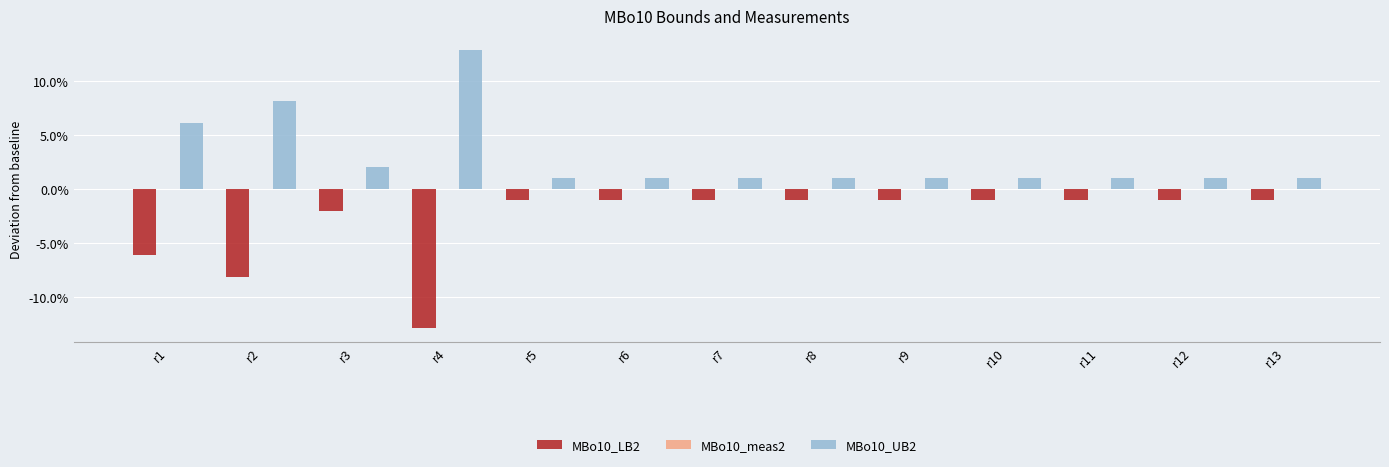

Does the chart contain stacked bars?

No